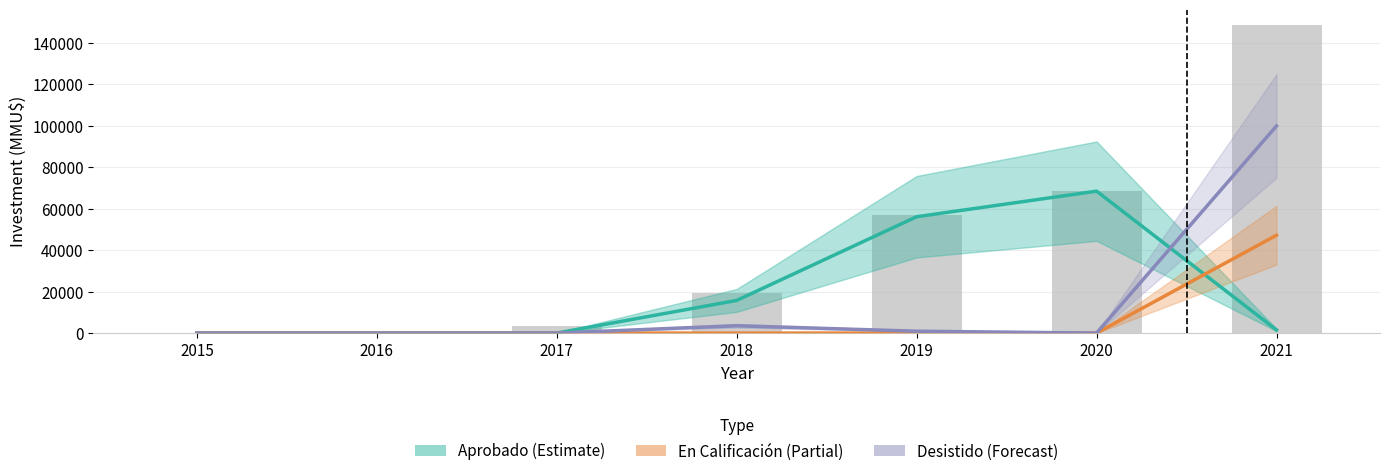

List the series in order of their peak value, highest first.

Desistido (Forecast), Aprobado (Estimate), En Calificación (Partial)